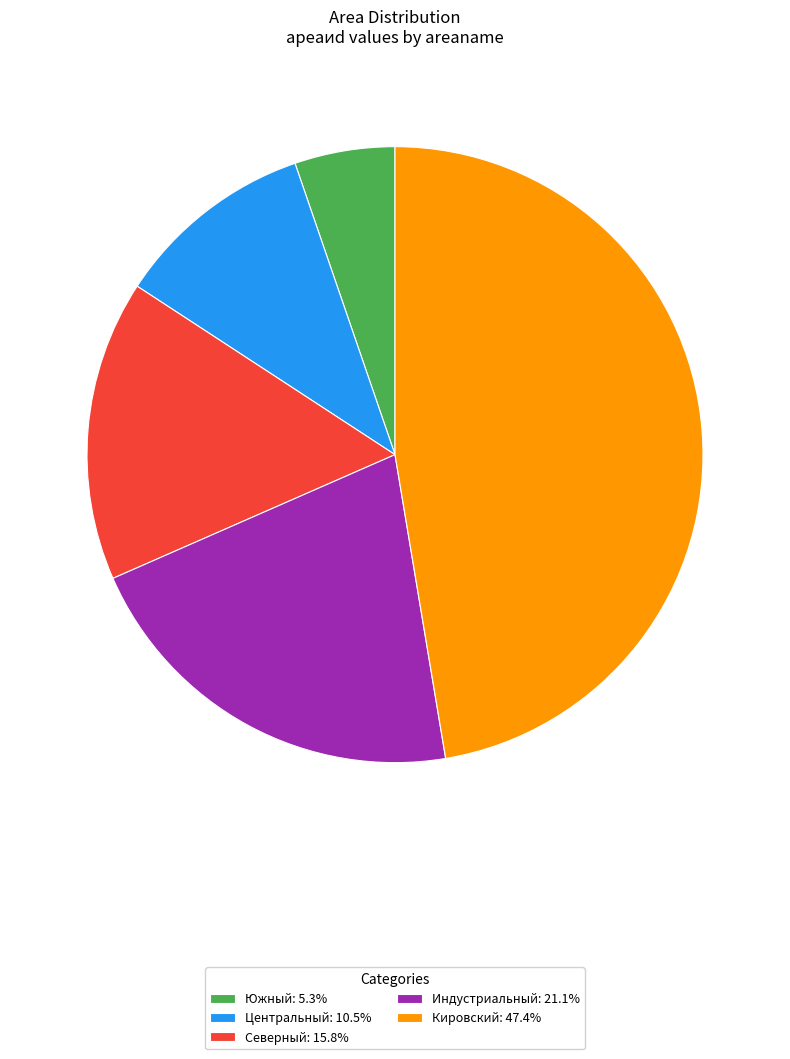

Is there a majority slice in this chart?

No